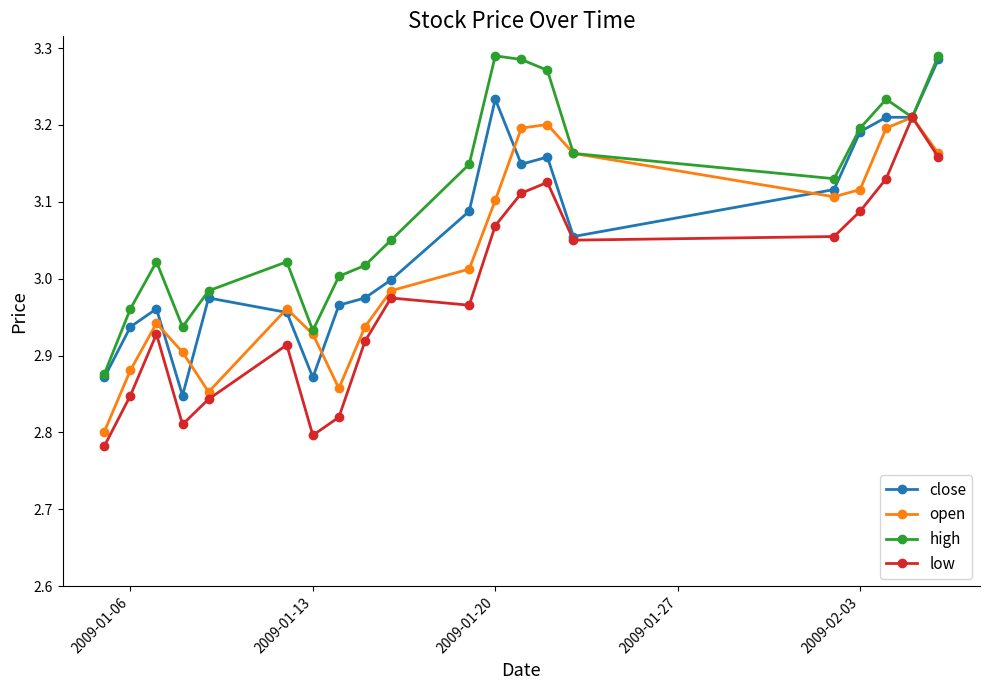

Rank the series by their average value, from lowest to highest.

low, open, close, high